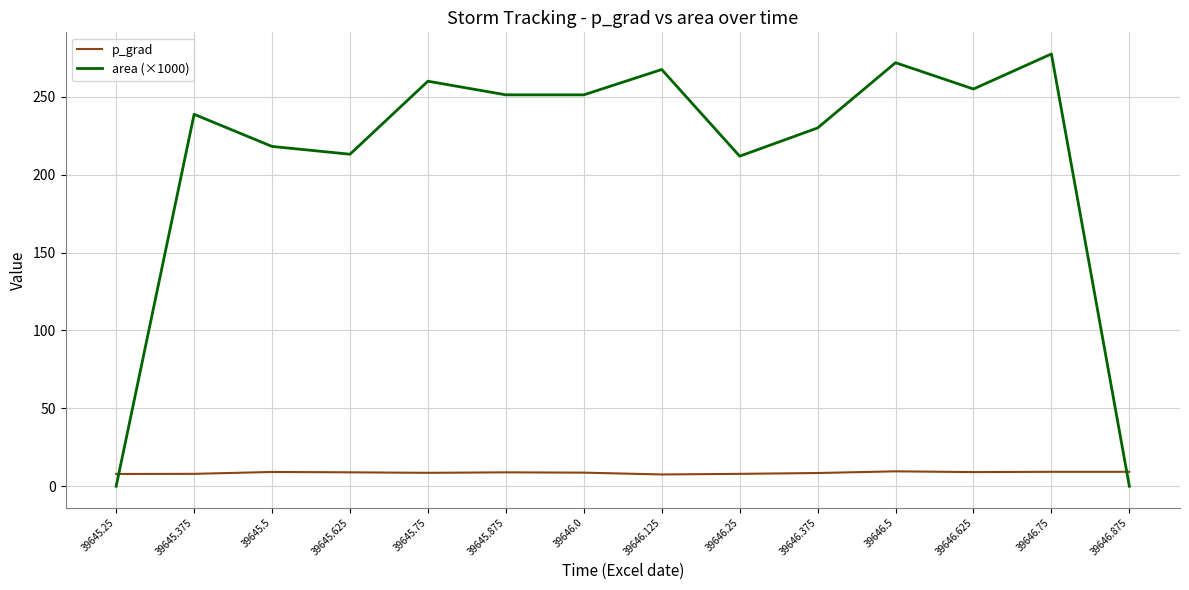

The value of area (×1000) at 39646.5 is 271.9. True or false?

True